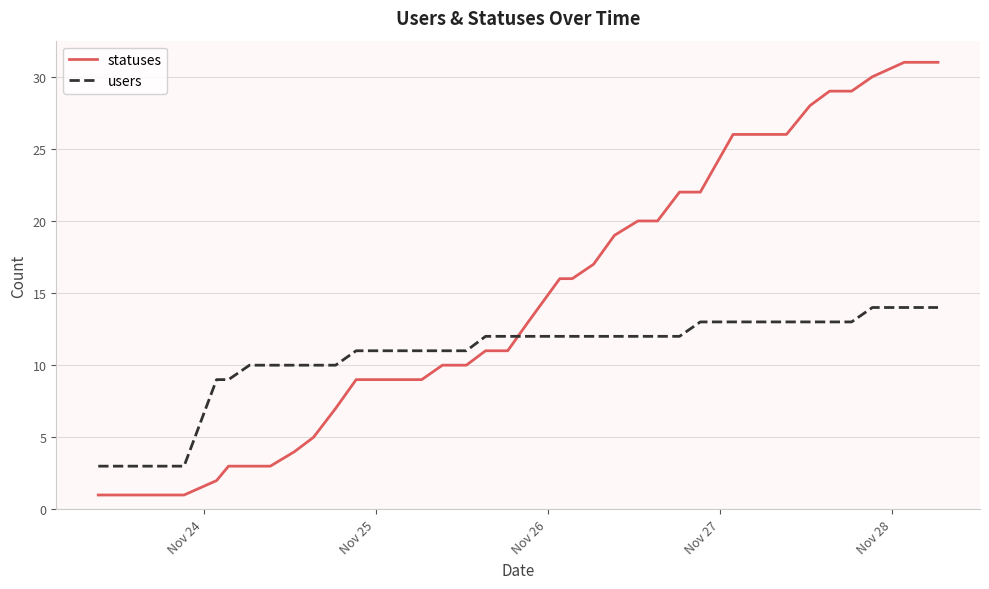

Which series ends up on top after the final intersection of users and statuses?

statuses